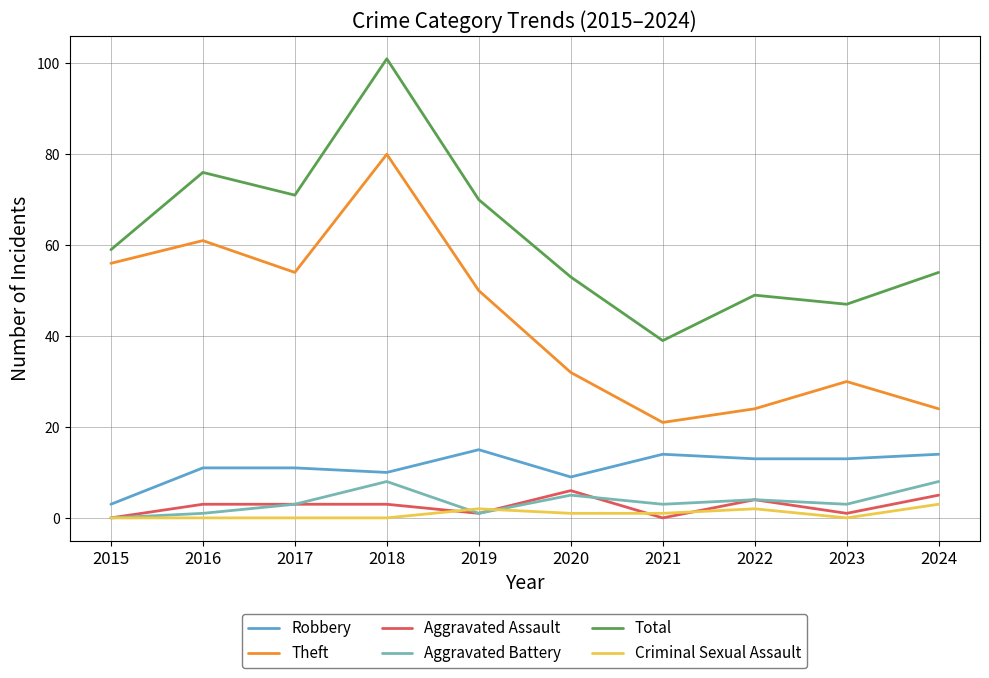

Reading right to left, what are all the values shown in this chart?

Robbery: 2024=14	2023=13	2022=13	2021=14	2020=9	2019=15	2018=10	2017=11	2016=11	2015=3
Theft: 2024=24	2023=30	2022=24	2021=21	2020=32	2019=50	2018=80	2017=54	2016=61	2015=56
Aggravated Assault: 2024=5	2023=1	2022=4	2021=0	2020=6	2019=1	2018=3	2017=3	2016=3	2015=0
Aggravated Battery: 2024=8	2023=3	2022=4	2021=3	2020=5	2019=1	2018=8	2017=3	2016=1	2015=0
Total: 2024=54	2023=47	2022=49	2021=39	2020=53	2019=70	2018=101	2017=71	2016=76	2015=59
Criminal Sexual Assault: 2024=3	2023=0	2022=2	2021=1	2020=1	2019=2	2018=0	2017=0	2016=0	2015=0